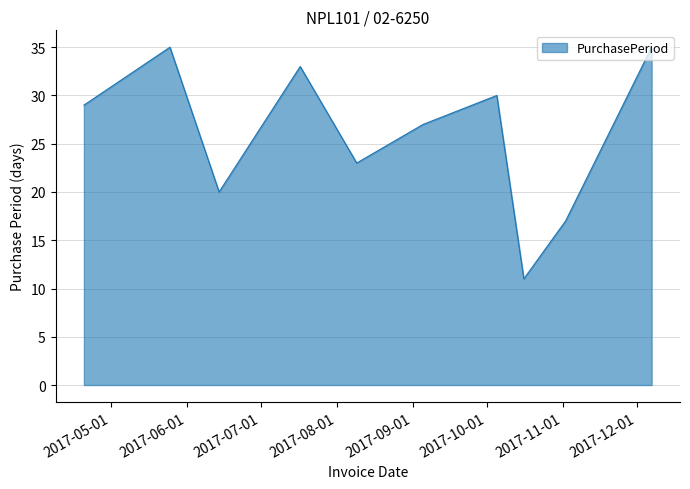

What is the smallest value displayed?

11